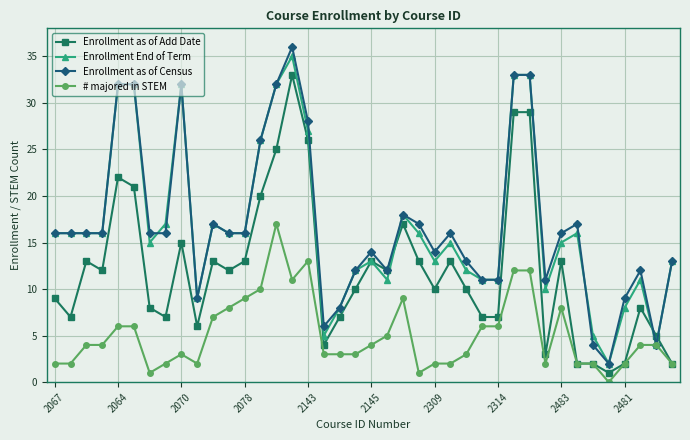

True or false: Enrollment as of Add Date has more than 1 interior local peaks.

True